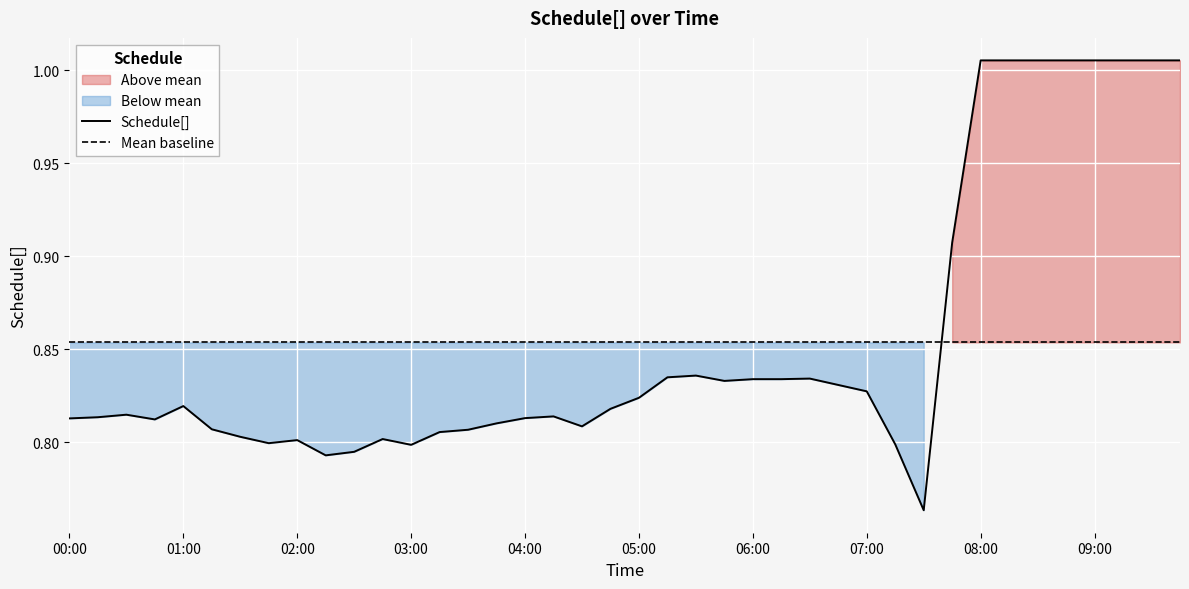

What is the maximum value shown in the chart?

1.0